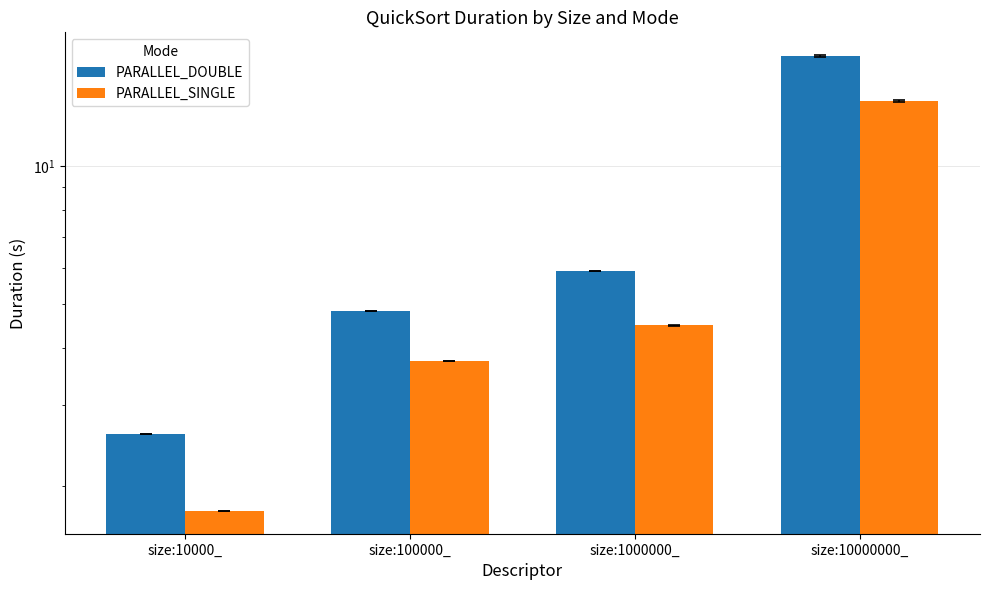

Which series has the largest total across all categories?

PARALLEL_DOUBLE